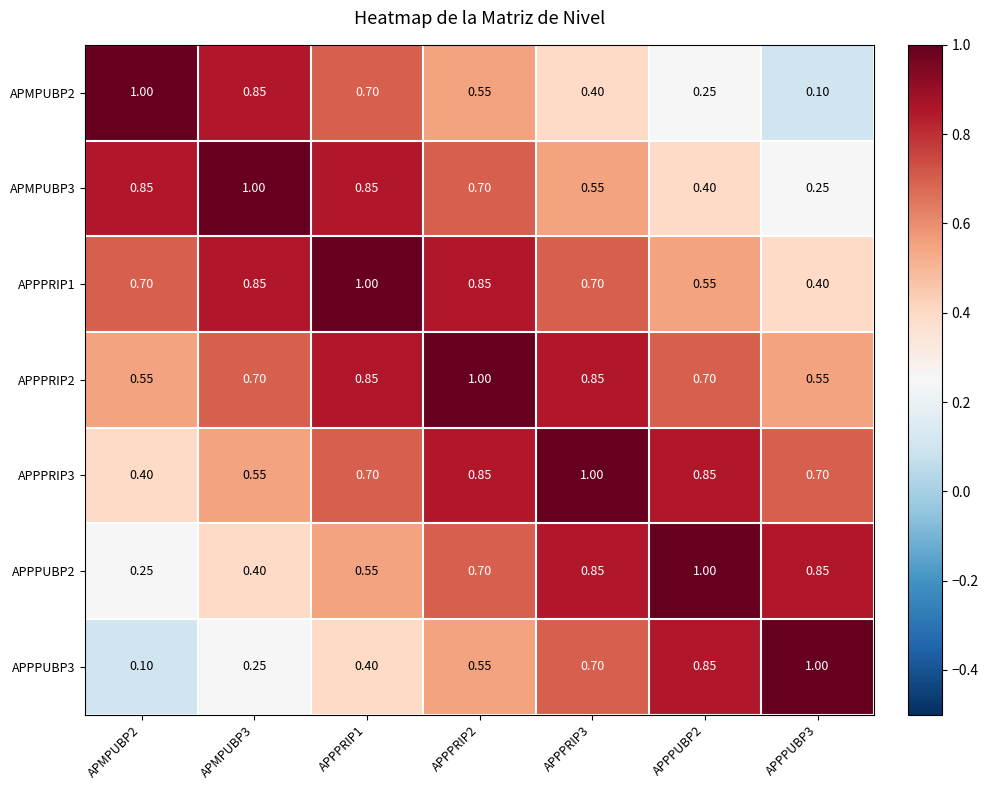

Count the number of data series in this chart.

7